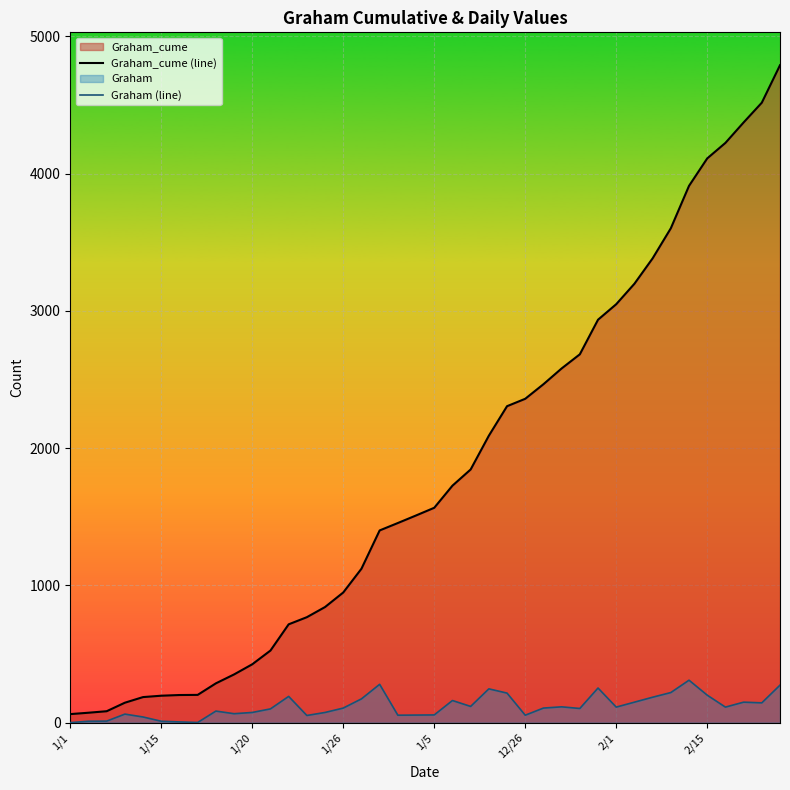

What is the difference between the maximum and minimum values in the Graham (line) series?

309